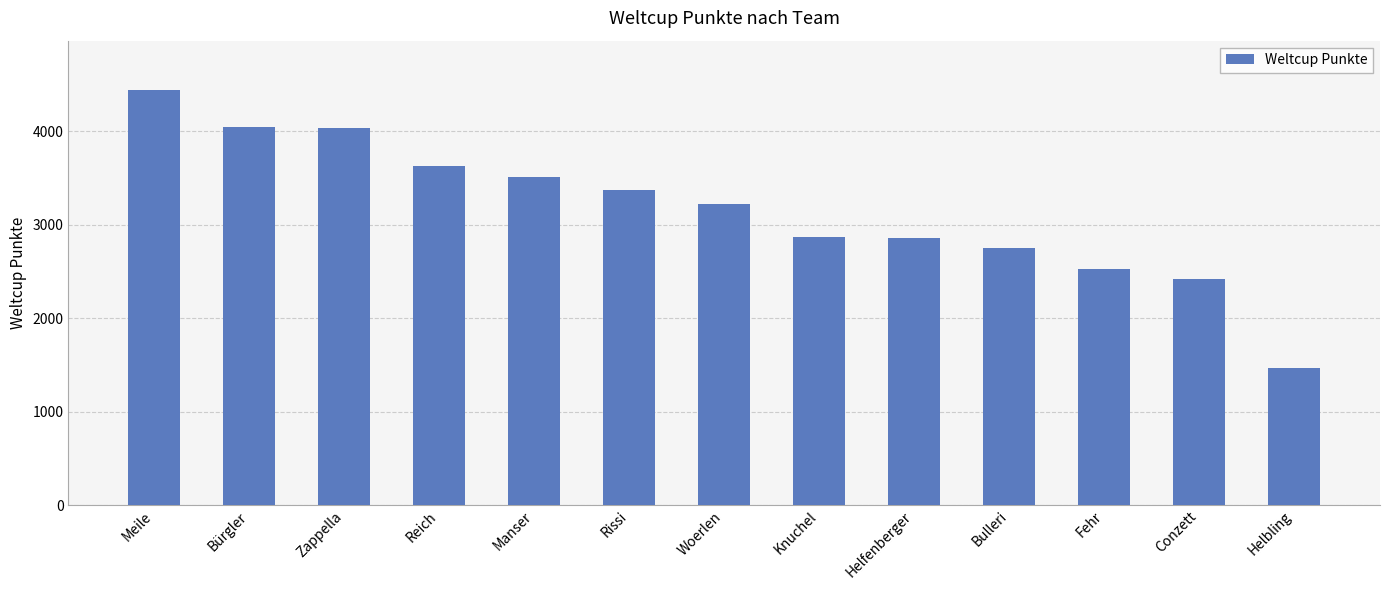

Is it true that the value at Woerlen is 3228?

True